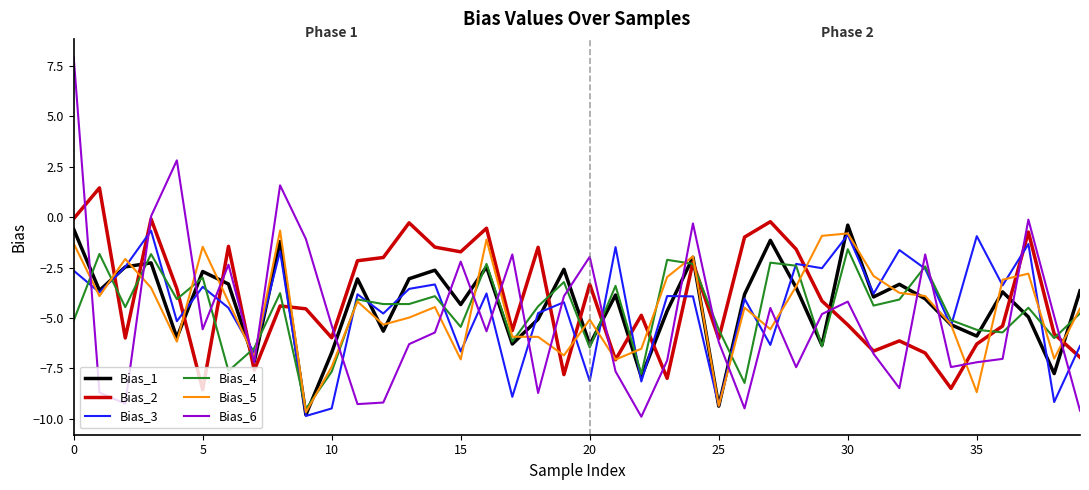

What is the smallest value displayed?

-9.9